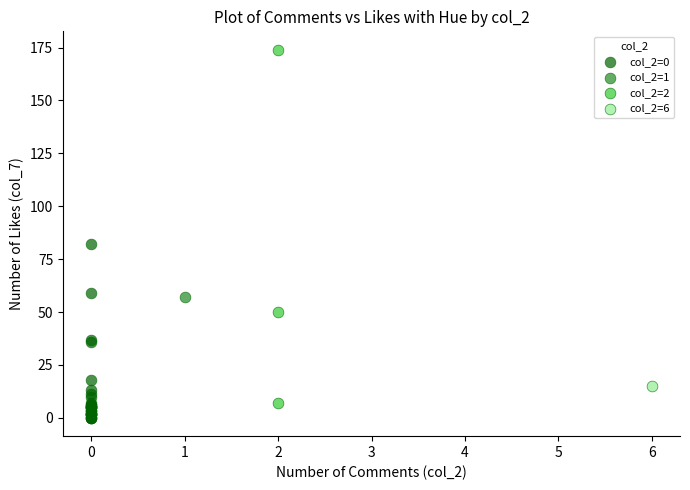

Which series reaches the minimum Y coordinate?

col_2=0